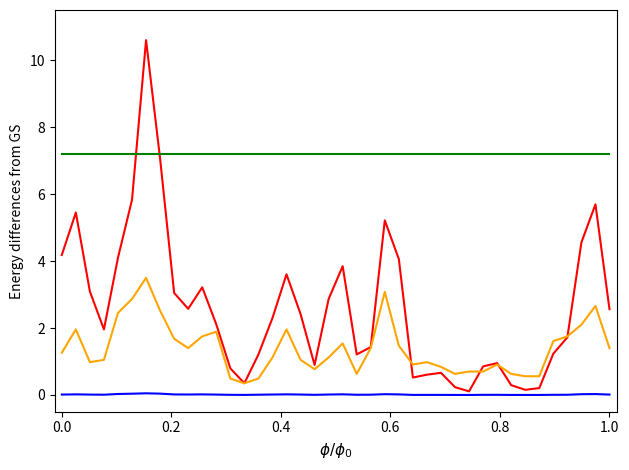

What is the maximum value shown in the chart?

10.6